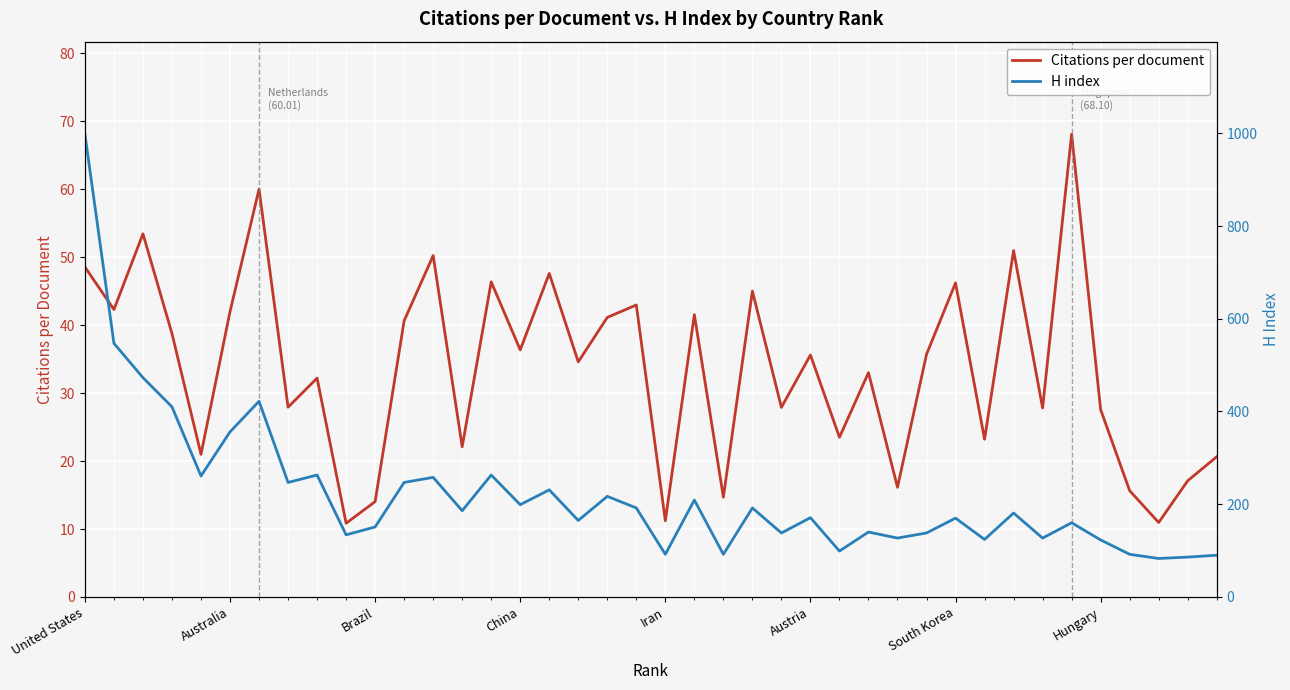

What is the highest value of the Citations per document series?

68.1